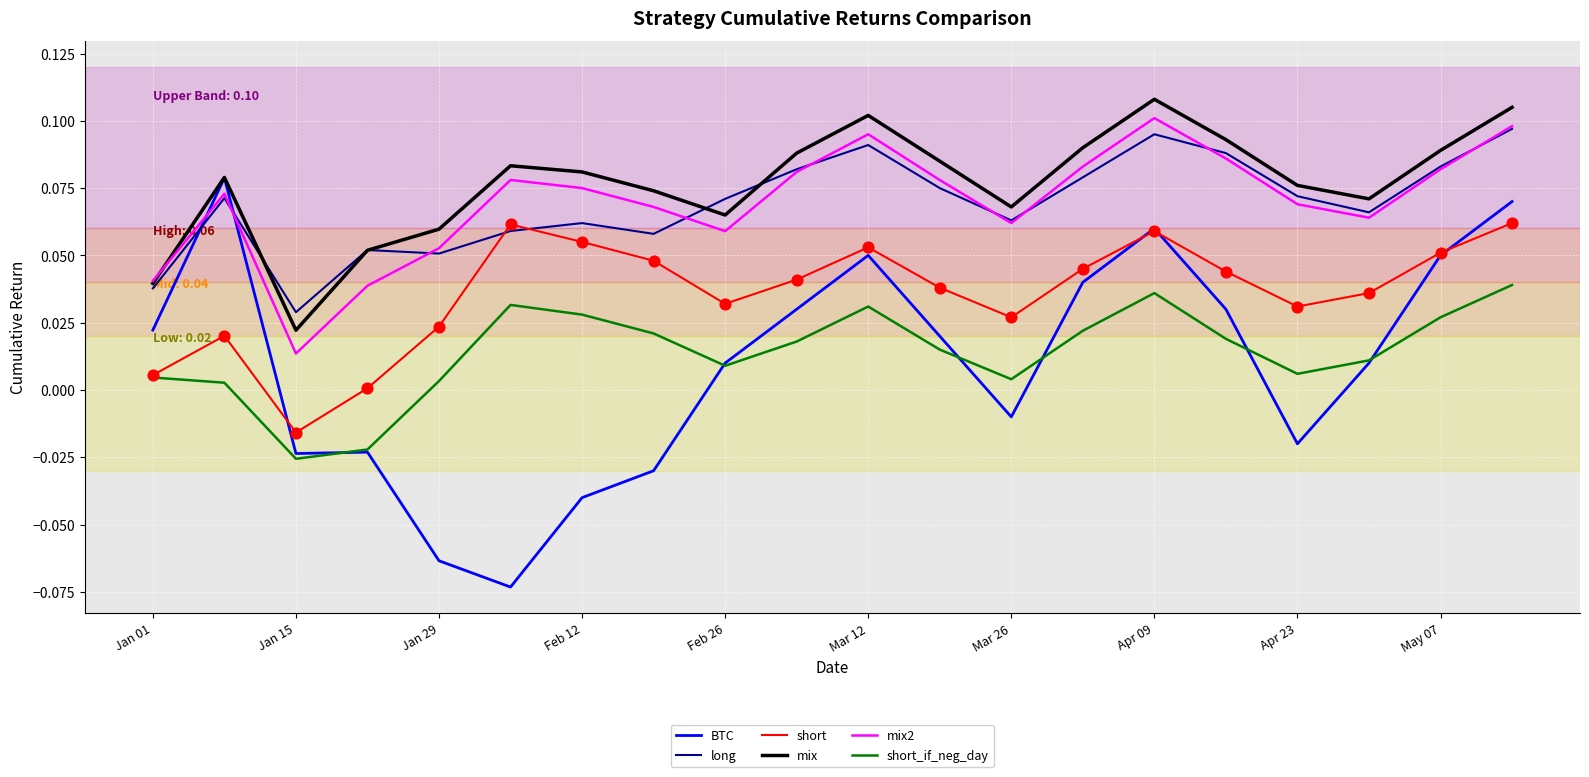

Which series has the largest total across all categories?

mix